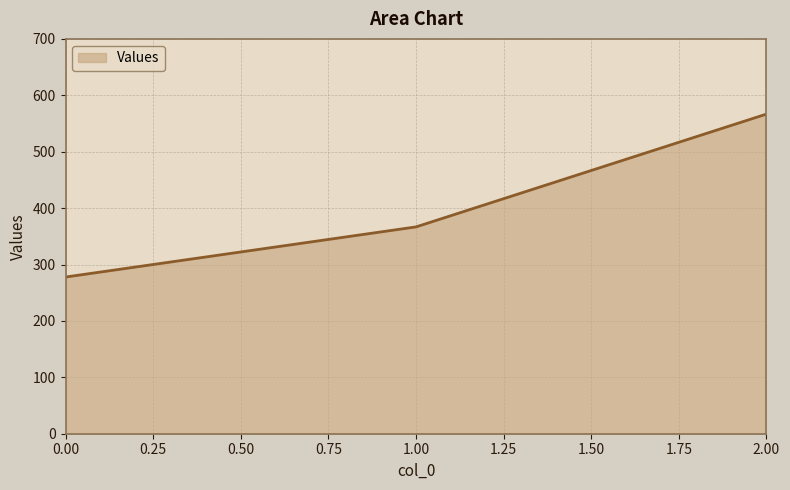

The value at 1.00 is 167.1. True or false?

False